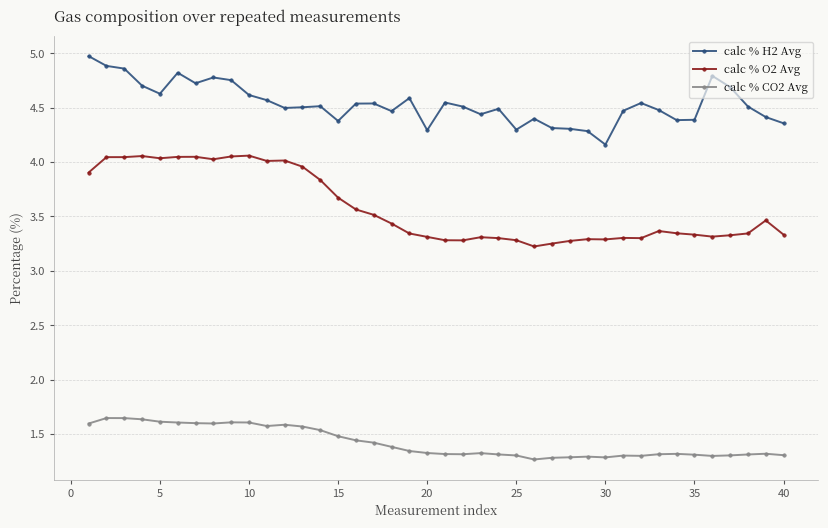

True or false: calc % H2 Avg has more than 0 interior local peaks.

True